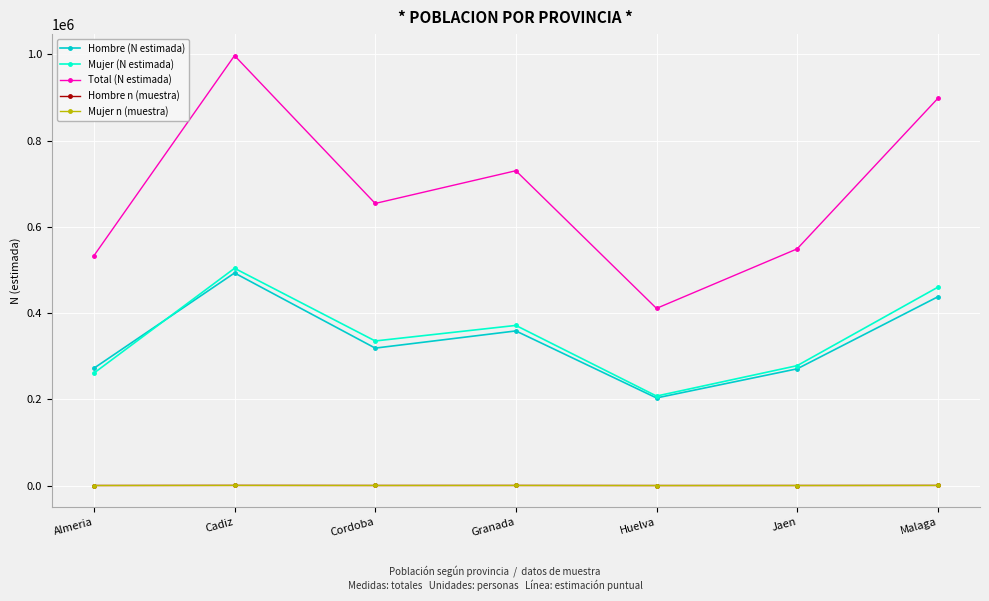

True or false: Total (N estimada) has a value of 1134675 at Granada.

False